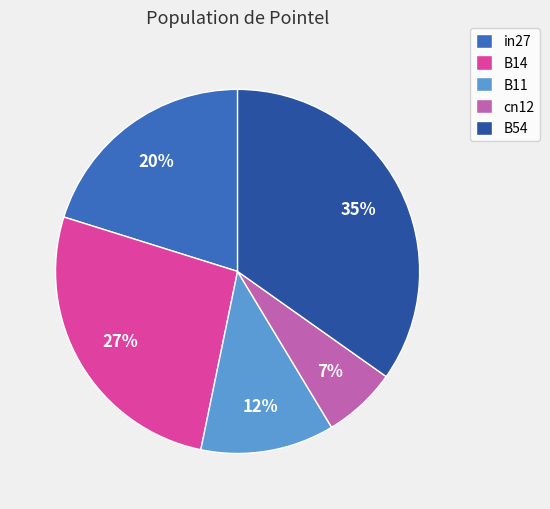

To the nearest percent, what is the average slice percentage?

20%